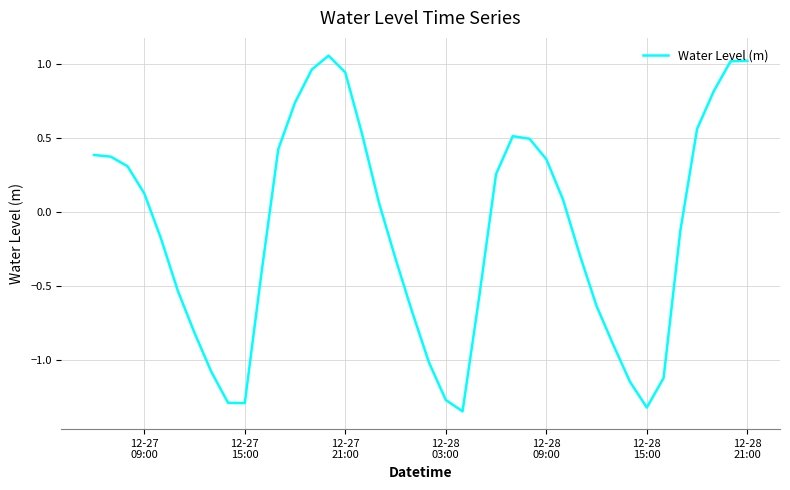

What is the difference between the maximum and minimum values?

2.4